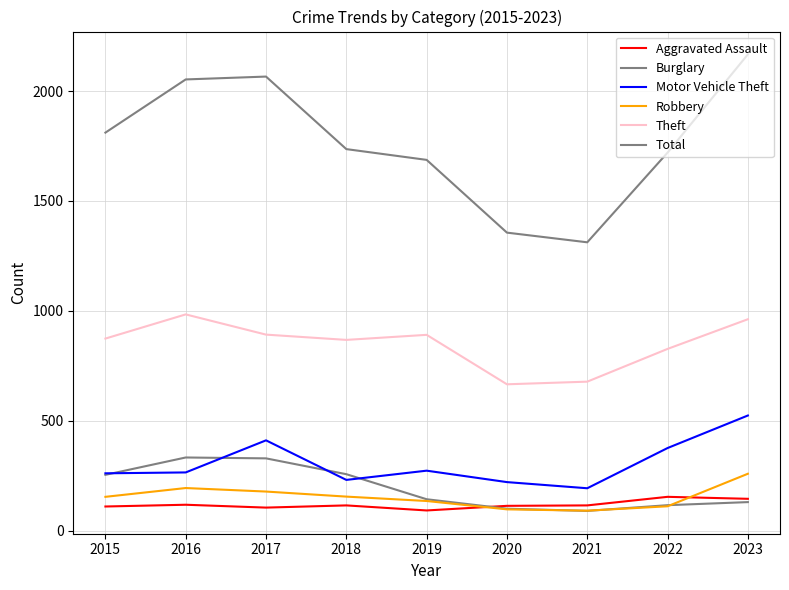

Does the chart have visible grid lines?

Yes